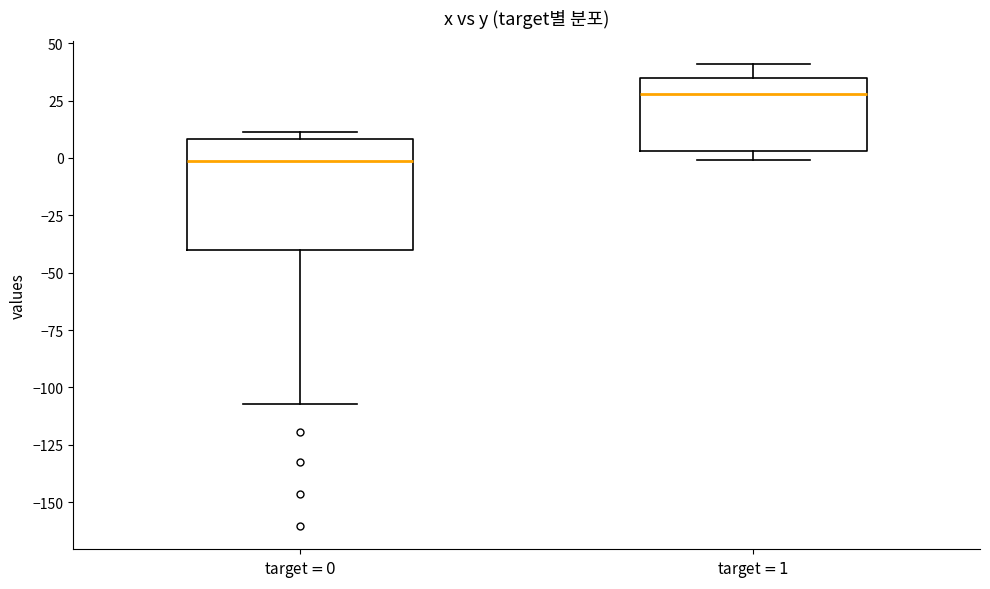

Reading left to right, transcribe this box plot: for each box, give where its median line is, the range the box spans, and where its two whiskers end, as read against the y-axis. The values are not printed on the chart, so give them approximately, as read against the axis.

target$=0$: median 0, box -40 to 10, whiskers -105 to 10 (just above the box's upper edge)
target$=1$: median 30, box 5 to 35, whiskers 0 to 40